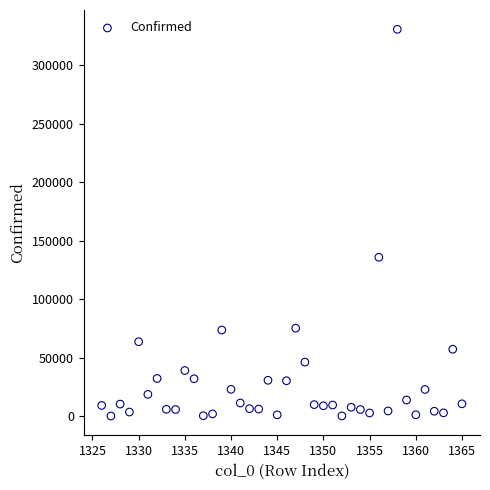

What is the range of X values (max minus min)?

39